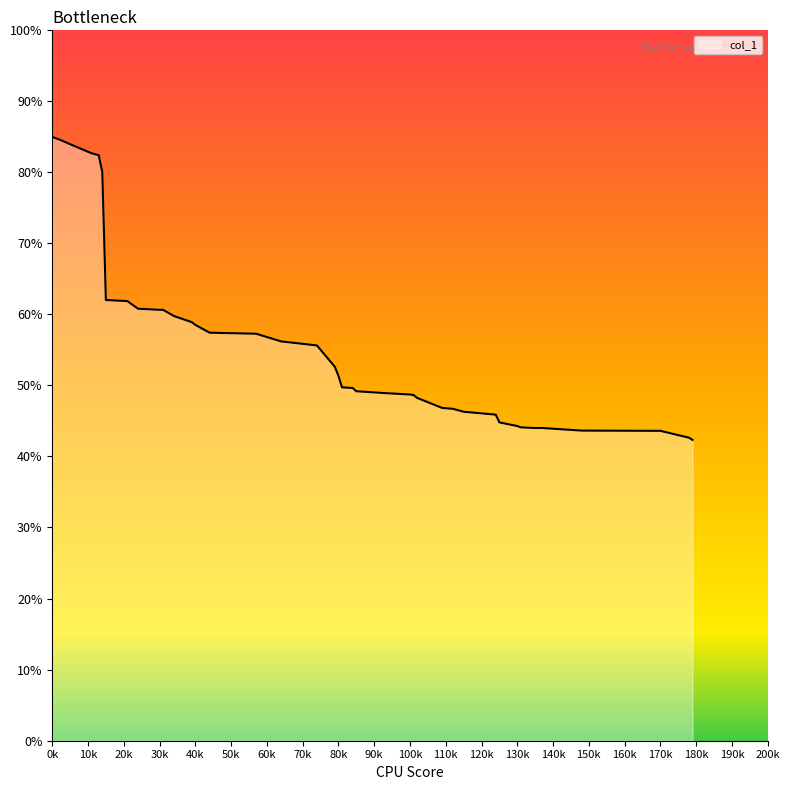

Does the chart display data point markers on the line(s)?

No